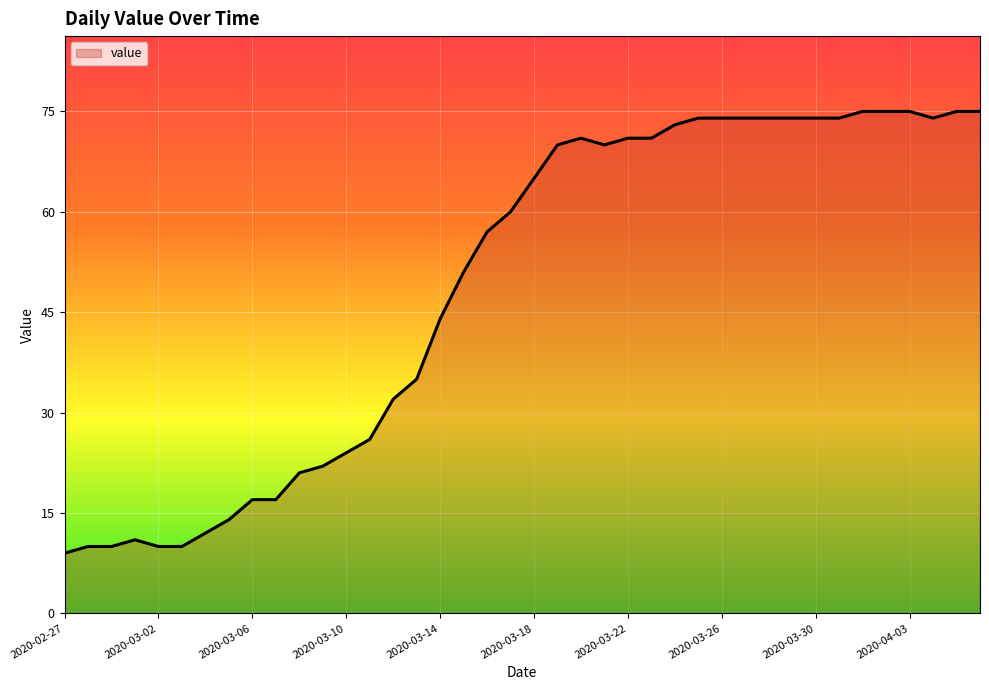

What is the greatest value displayed?

75